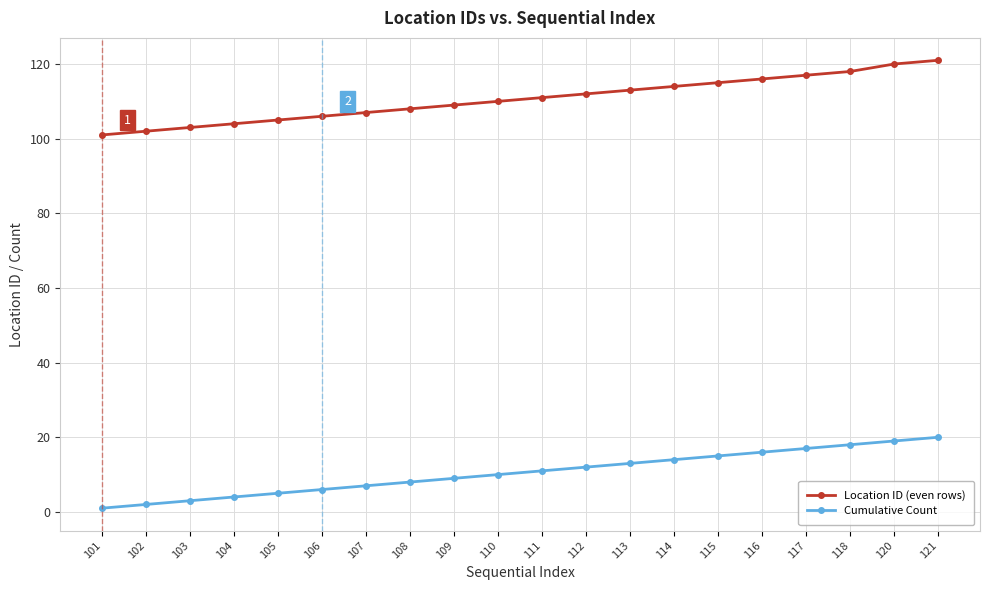

Which series has the widest spread of values?

Location ID (even rows)